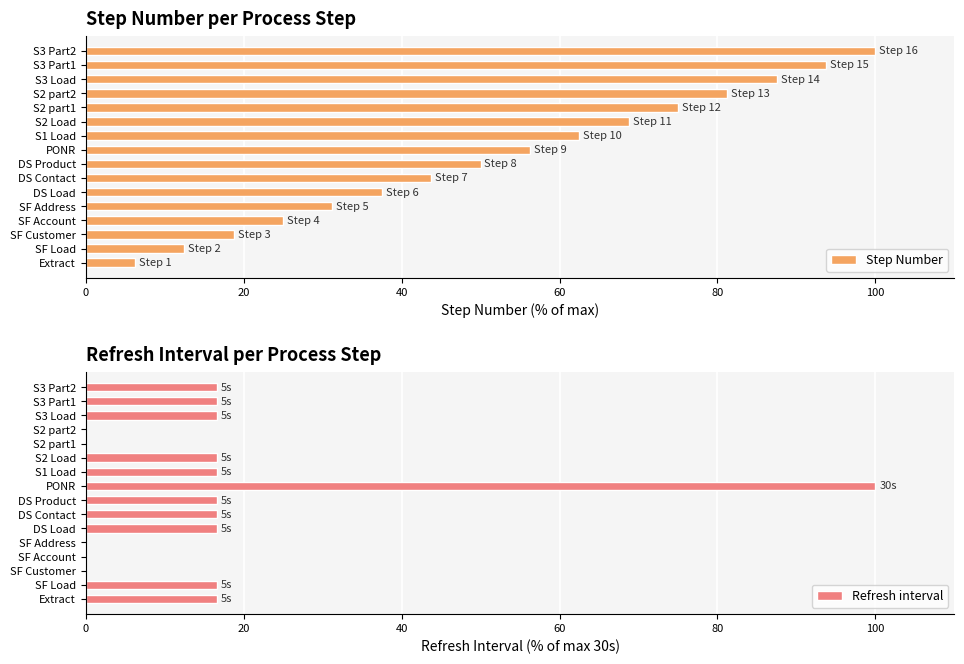

Rank the categories by Step Number value from lowest to highest.

Extract, SF Load, SF Customer, SF Account, SF Address, DS Load, DS Contact, DS Product, PONR, S1 Load, S2 Load, S2 part1, S2 part2, S3 Load, S3 Part1, S3 Part2